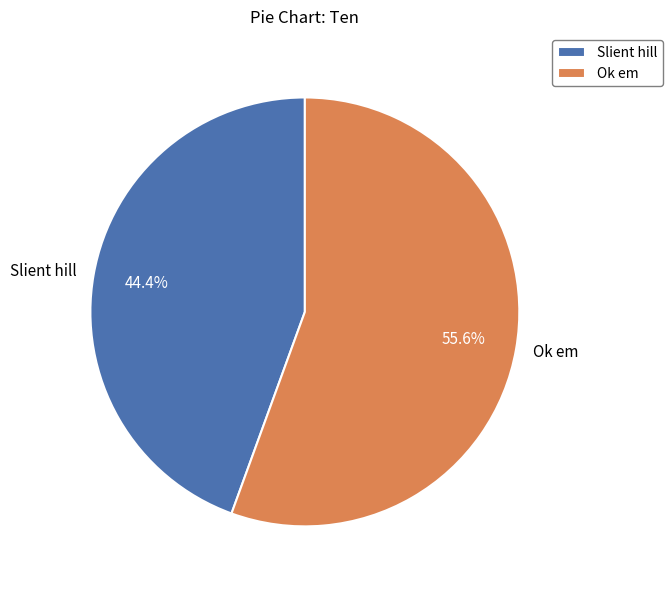

Count the number of slices in the pie.

2